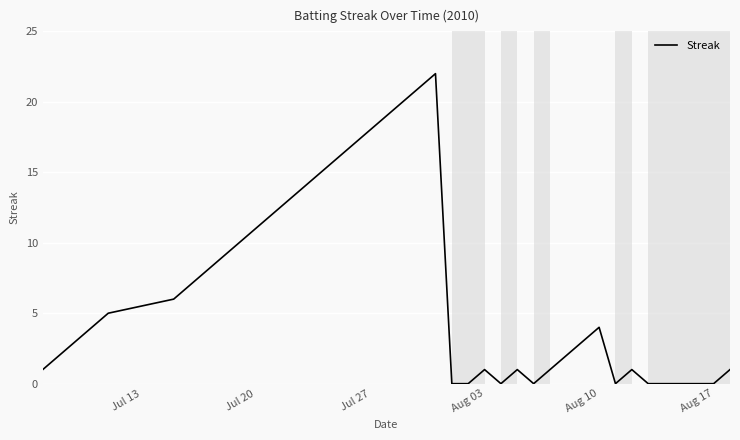

What is the difference between the maximum and minimum values?

22